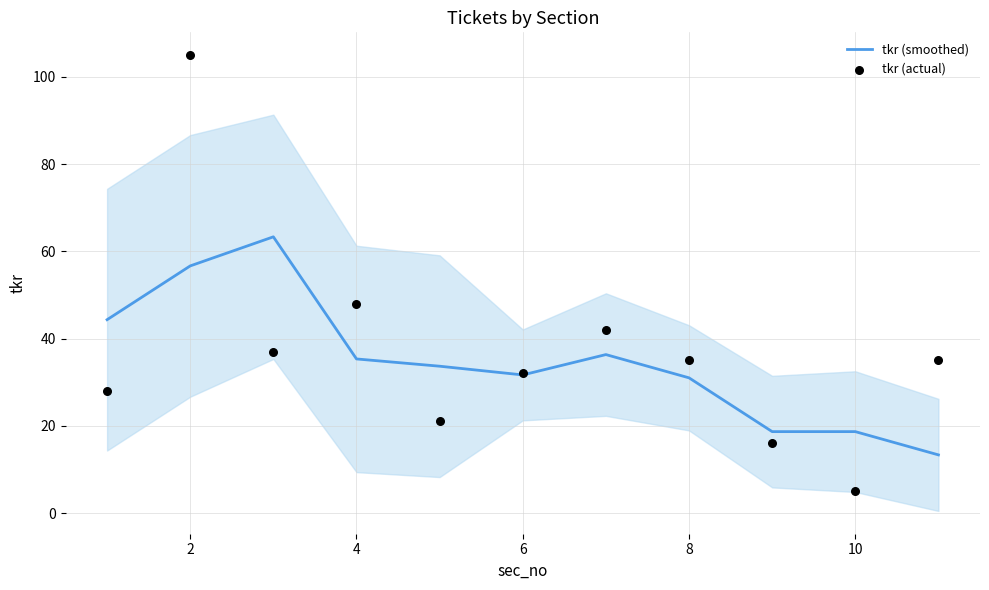

At which category is the sum across all series the highest?

2